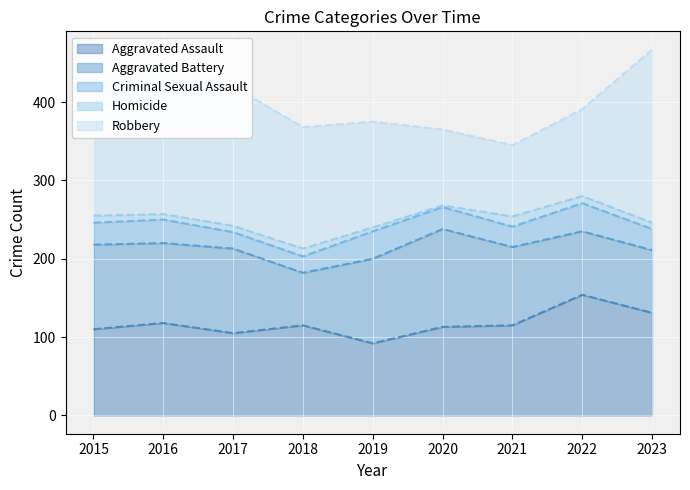

Between which two adjacent categories do Aggravated Battery and Aggravated Assault first intersect?

2016 and 2017